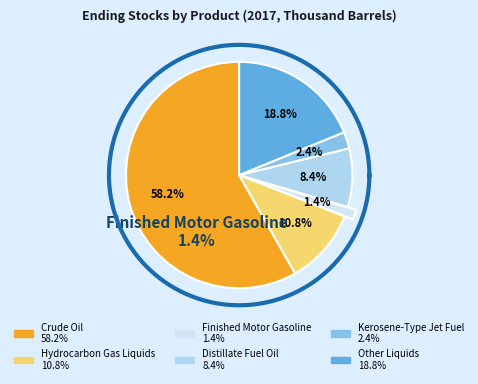

Combined, do Crude Oil and Hydrocarbon Gas Liquids account for over 50%?

Yes